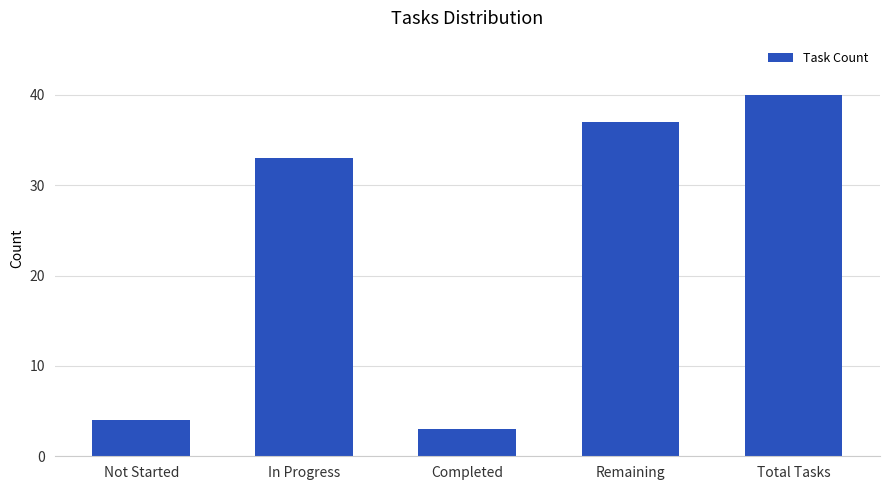

What is the value of the 1st bar from the left?

4